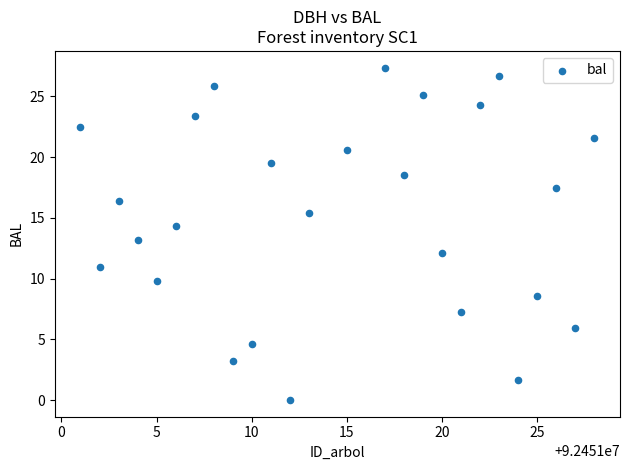

What is the range of Y values (max minus min)?

27.4